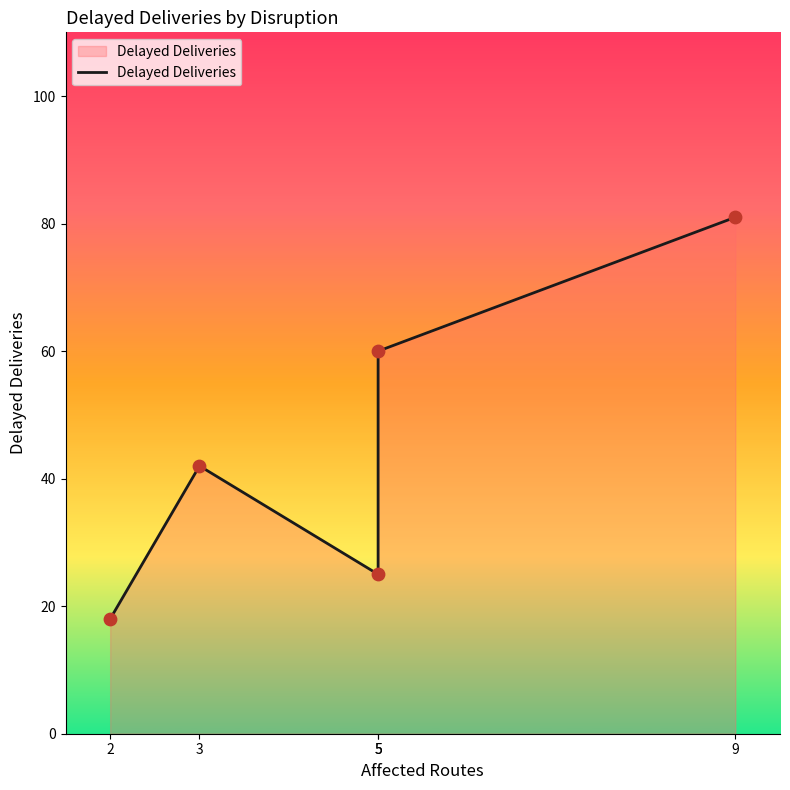

What is the change in value from 3 to 5?

-17